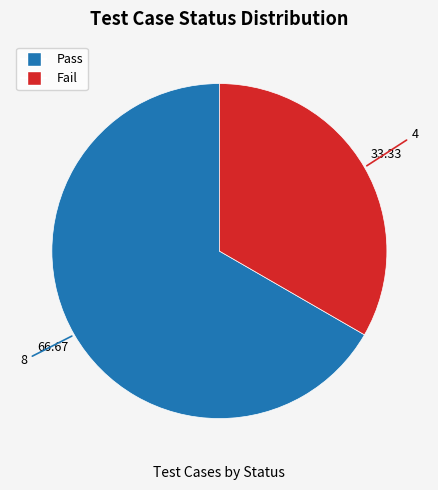

How many slices are in this pie chart?

2